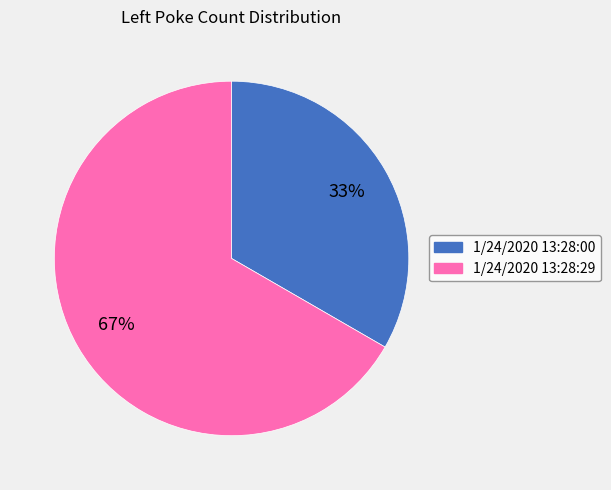

Combined, do 1/24/2020 13:28:00 and 1/24/2020 13:28:29 account for over 50%?

Yes